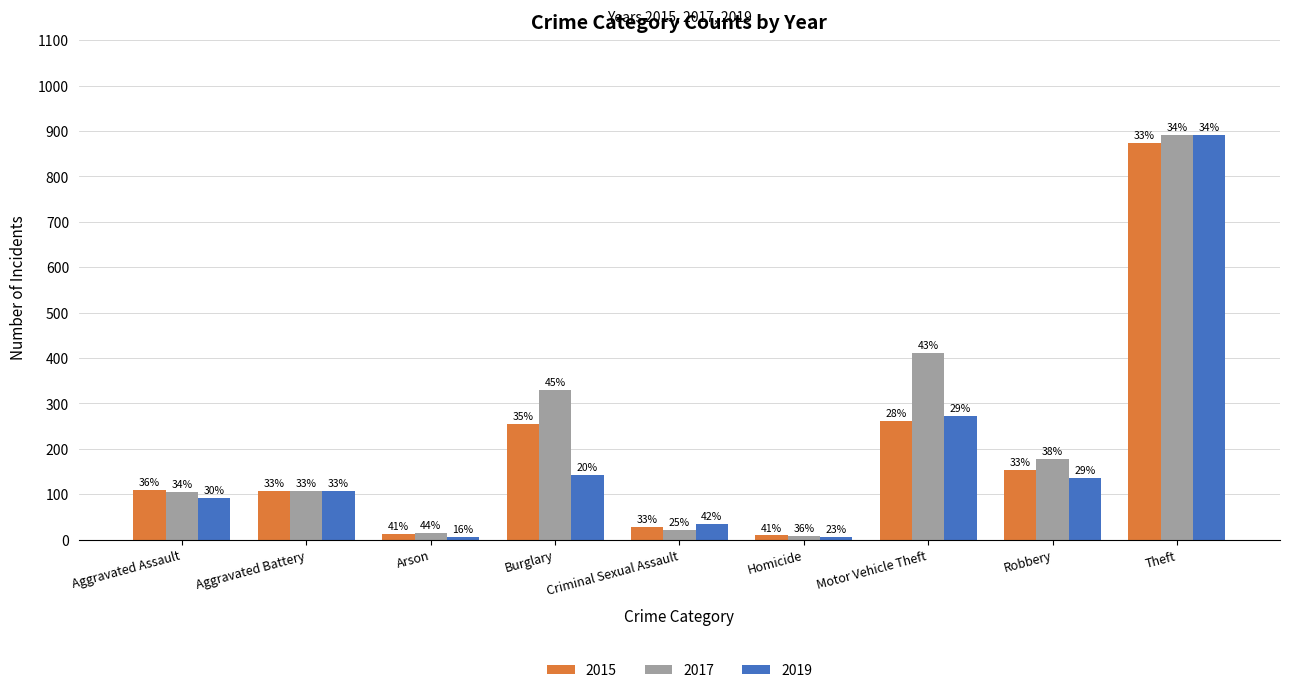

Which series has the largest total across all categories?

2017